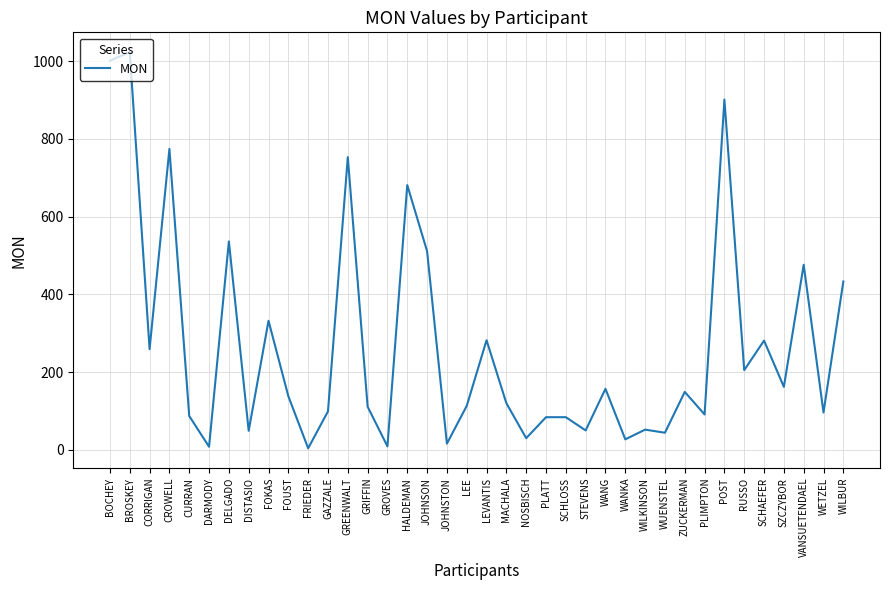

What is the difference between the maximum and second lowest values?

1015